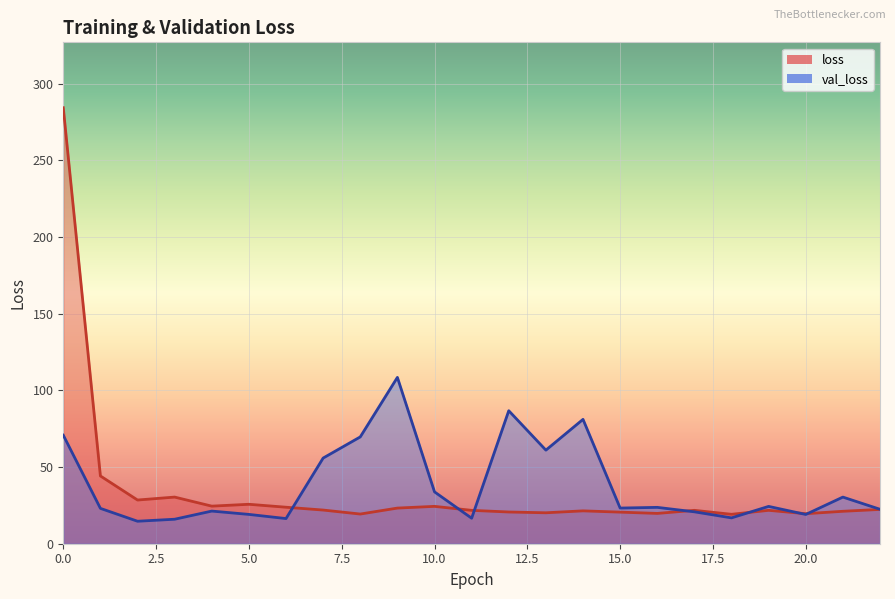

The val_loss series shows 108.5 at 9. True or false?

True